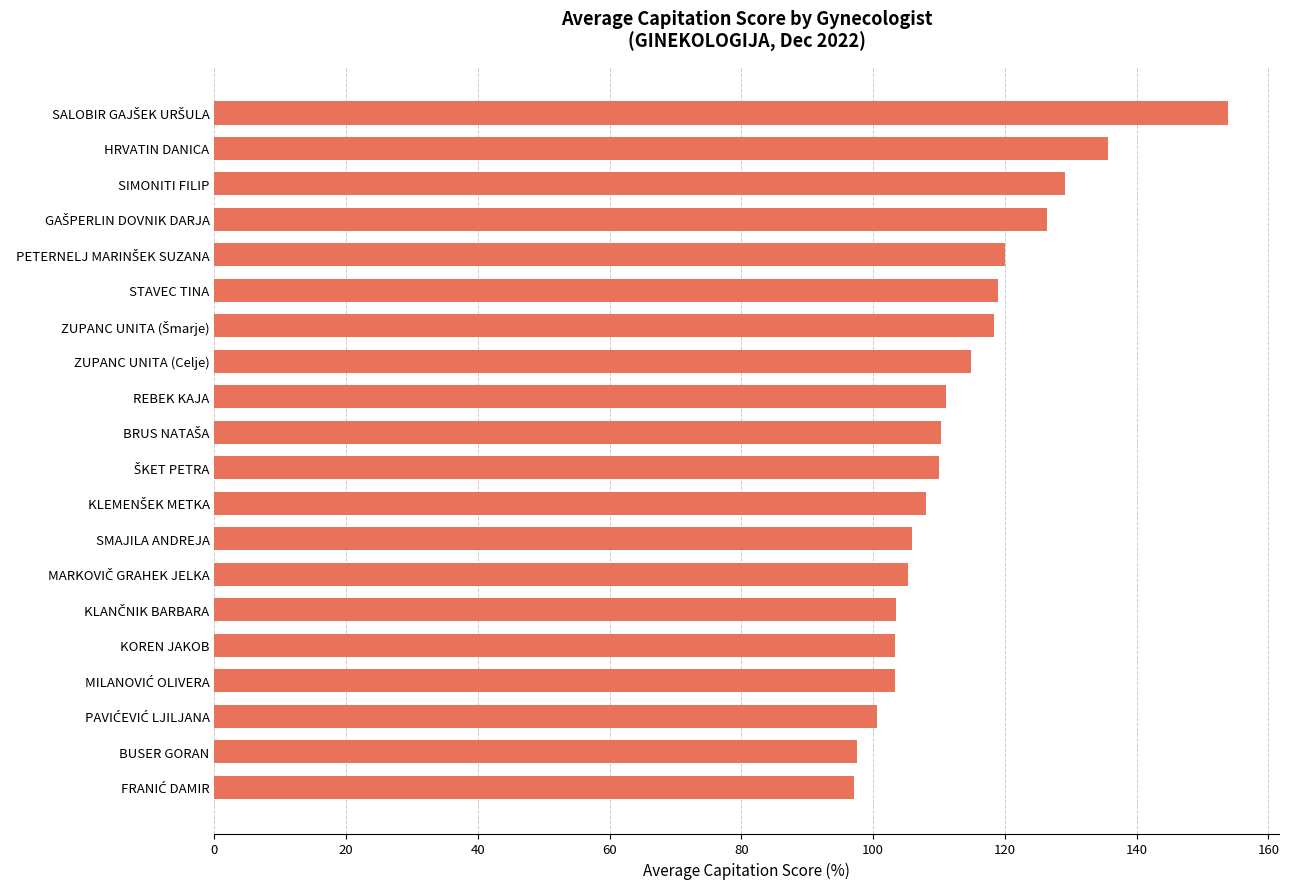

What is the minimum value shown in the chart?

97.1